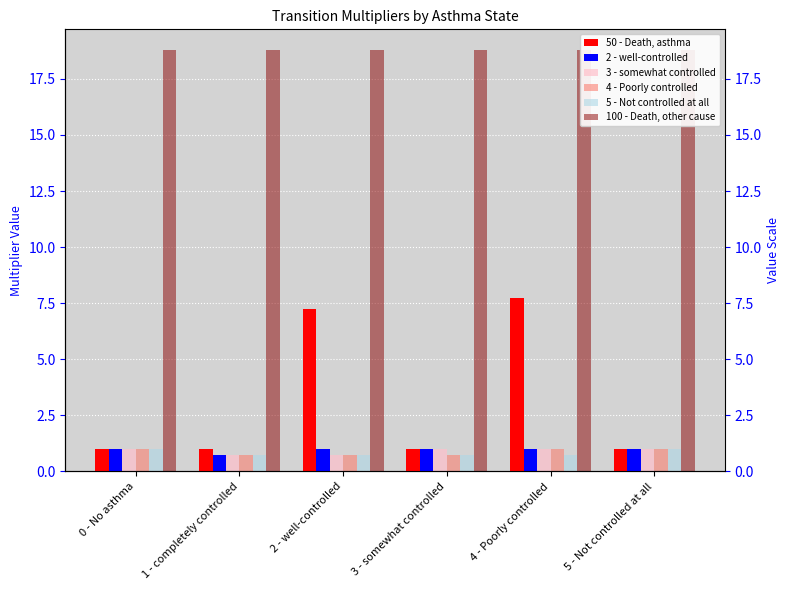

The value of 2 - well-controlled at 3 - somewhat controlled is 1.0. True or false?

True